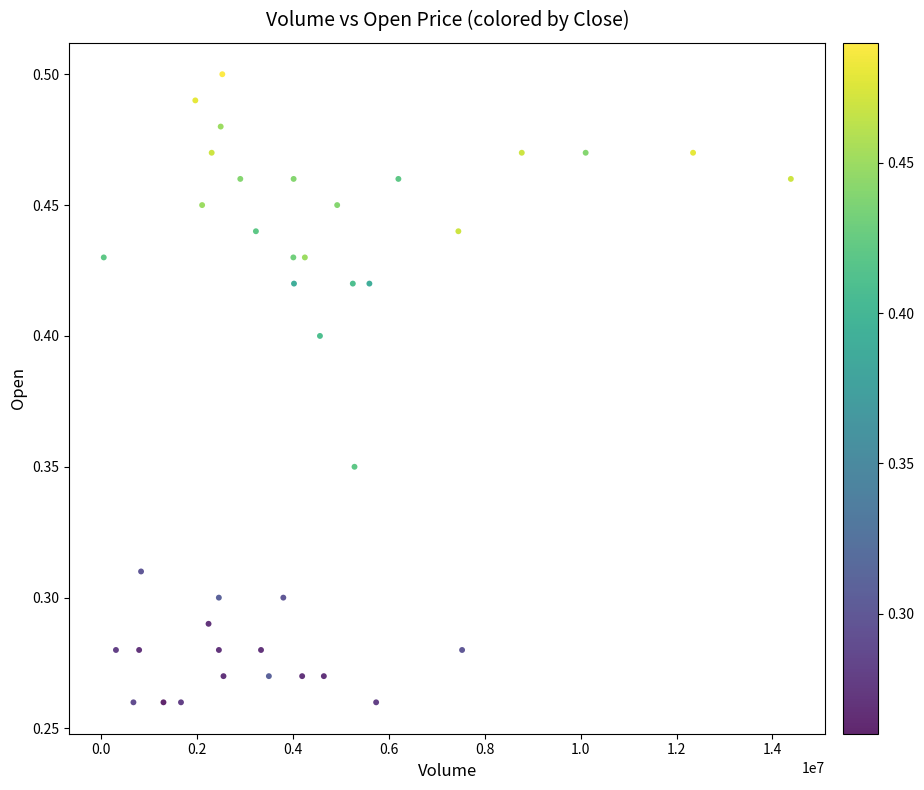

What is the range of X values (max minus min)?

14330800.0